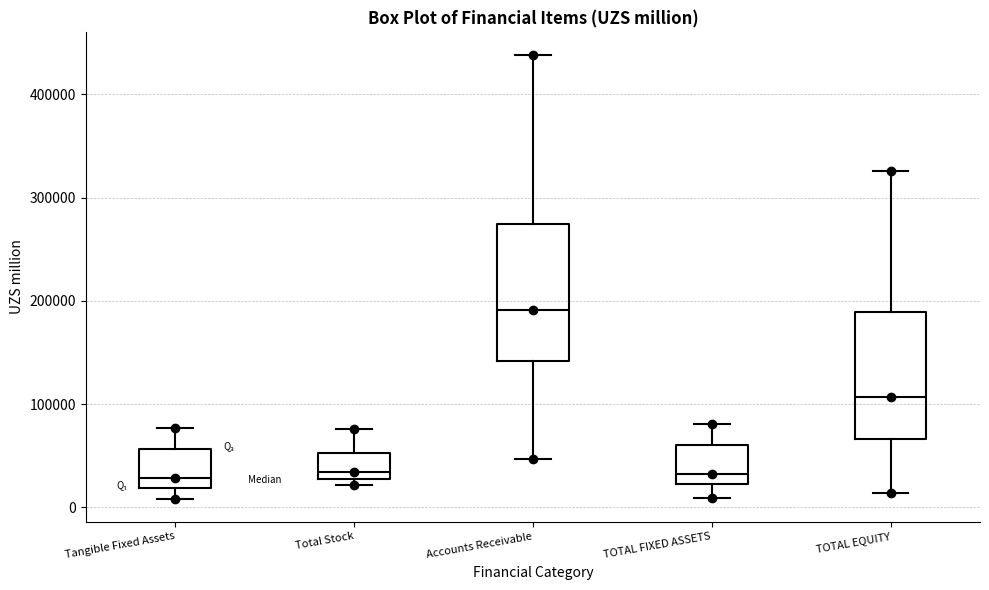

Reading left to right, transcribe this box plot: for each box, give where its median line is, the range the box spans, and where its two whiskers end, as read against the y-axis. The values are not printed on the chart, so give them approximately, as read against the axis.

Tangible Fixed Assets: median 30000, box 20000 to 60000, whiskers 10000 to 80000
Total Stock: median 30000 (just above the box's lower edge), box 30000 to 50000, whiskers 20000 to 80000
Accounts Receivable: median 190000, box 140000 to 270000, whiskers 50000 to 440000
TOTAL FIXED ASSETS: median 30000, box 20000 to 60000, whiskers 10000 to 80000
TOTAL EQUITY: median 110000, box 70000 to 190000, whiskers 10000 to 330000